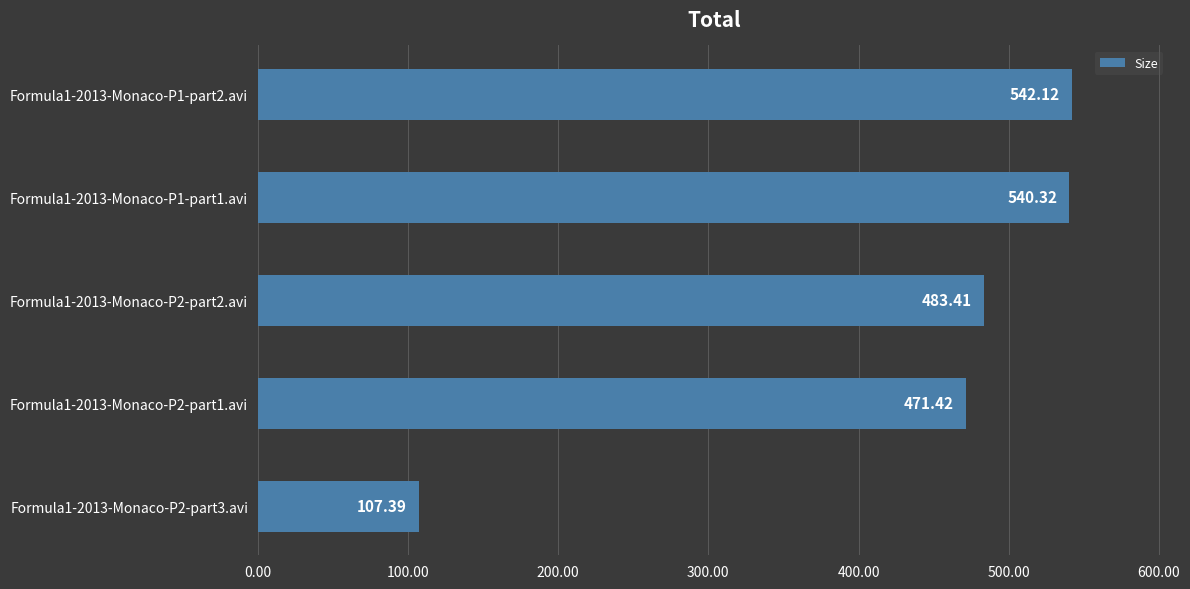

Which has a higher value, Formula1-2013-Monaco-P2-part2.avi or Formula1-2013-Monaco-P2-part1.avi?

Formula1-2013-Monaco-P2-part2.avi